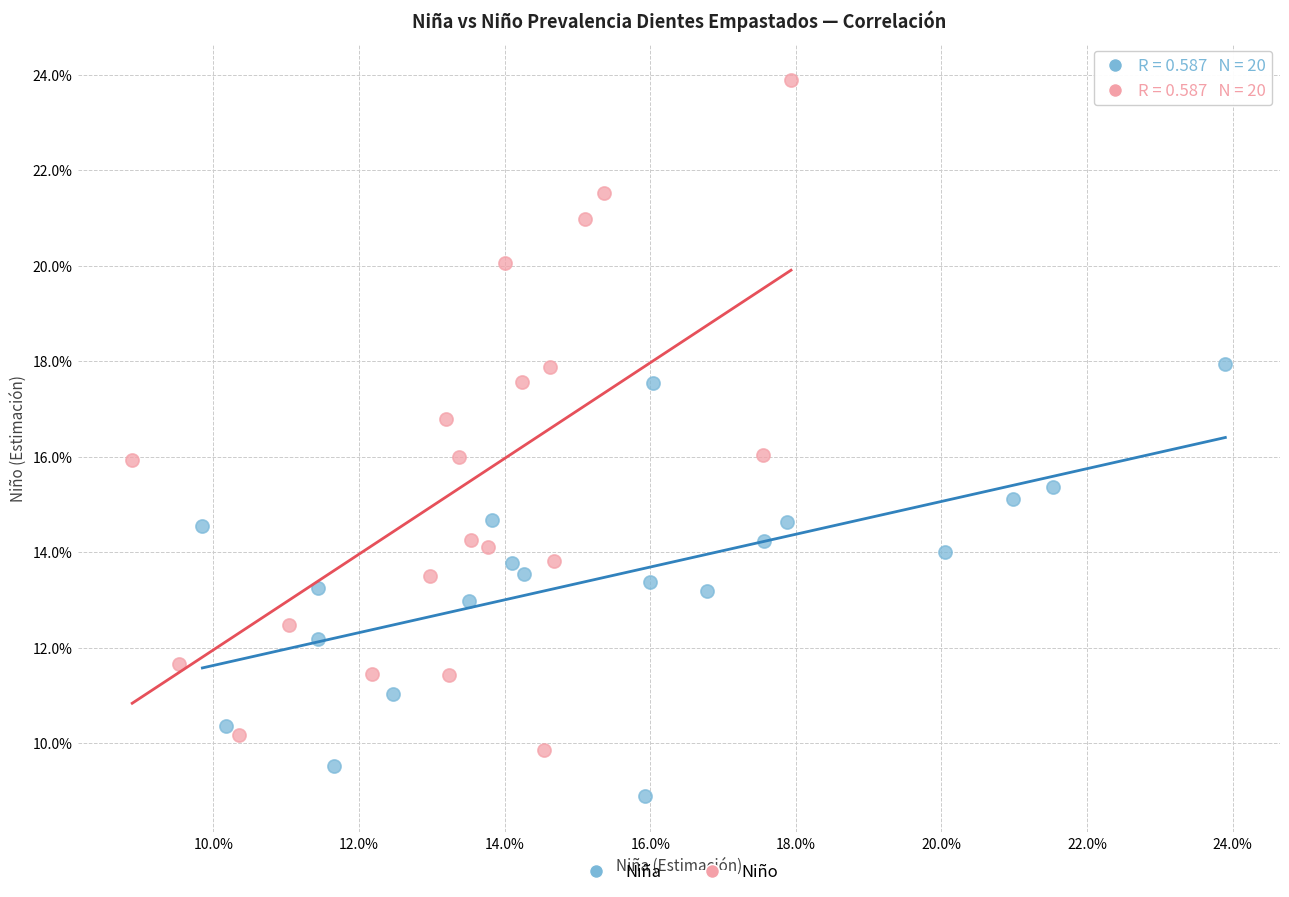

What are all the series names shown in the legend?

Niña, Niño